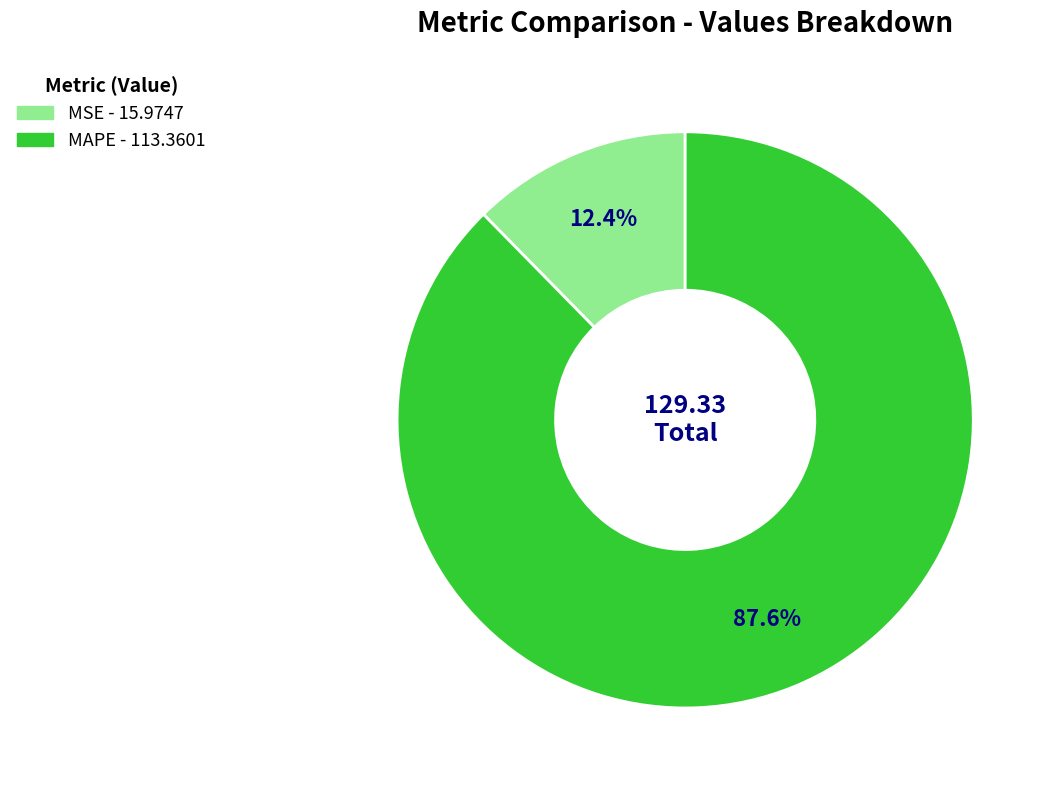

Is it true that MSE is 20% of the pie?

False